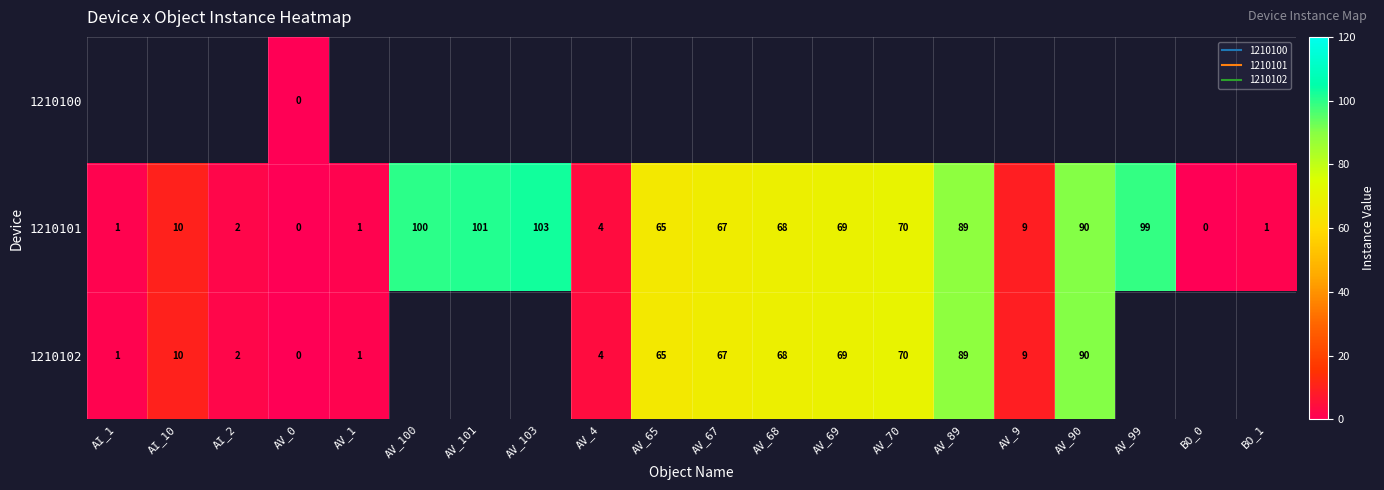

List the labels in order of row_0 value, smallest first.

AI_1, AI_10, AI_2, AV_0, AV_1, AV_100, AV_101, AV_103, AV_4, AV_65, AV_67, AV_68, AV_69, AV_70, AV_89, AV_9, AV_90, AV_99, BO_0, BO_1